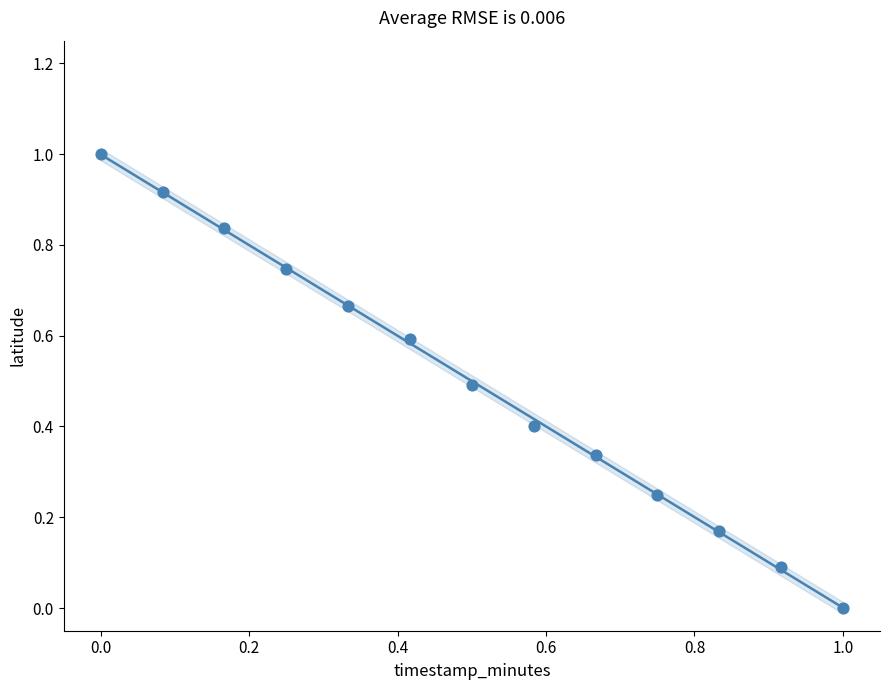

What is the range of X values (max minus min)?

1.0